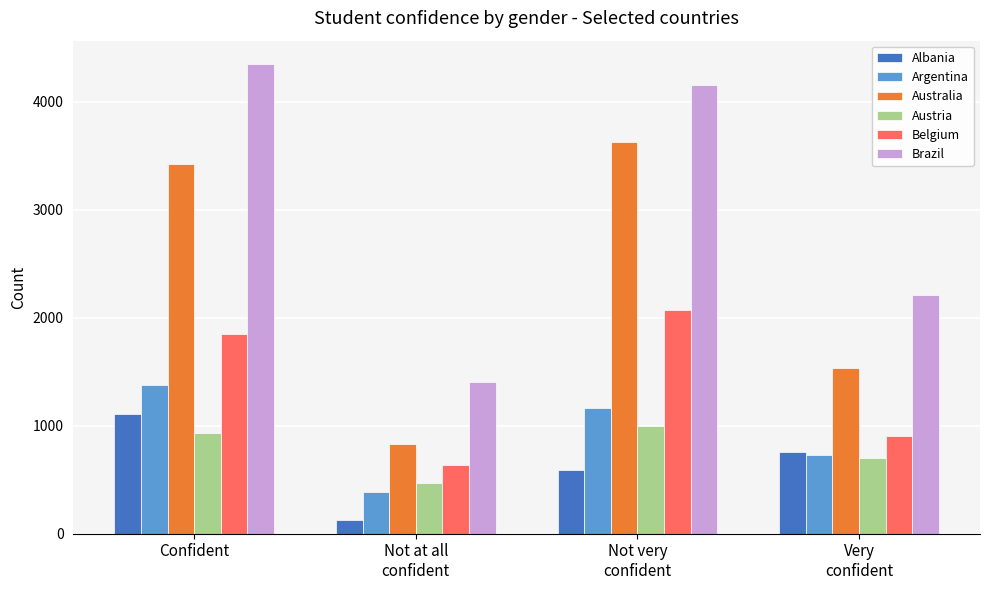

Reading right to left, list all the values displayed in this chart.

Albania: Very
confident=753	Not very
confident=592	Not at all
confident=124	Confident=1113
Argentina: Very
confident=732	Not very
confident=1162	Not at all
confident=386	Confident=1373
Australia: Very
confident=1531	Not very
confident=3626	Not at all
confident=832	Confident=3426
Austria: Very
confident=702	Not very
confident=993	Not at all
confident=474	Confident=933
Belgium: Very
confident=901	Not very
confident=2069	Not at all
confident=634	Confident=1847
Brazil: Very
confident=2214	Not very
confident=4158	Not at all
confident=1409	Confident=4349